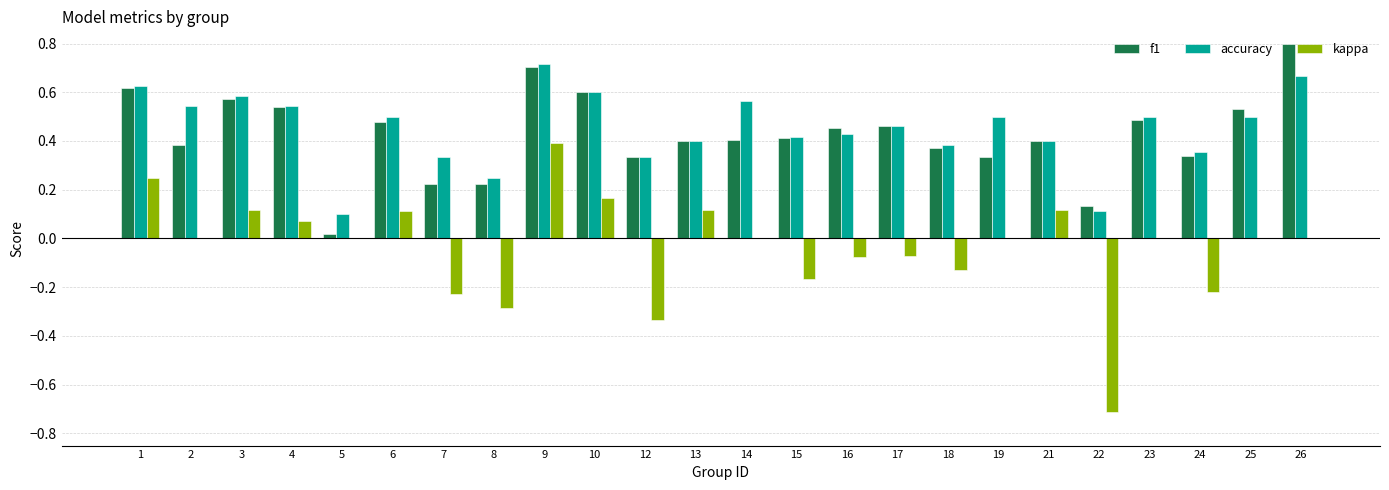

Which series changed the most between 10 and 26?

f1